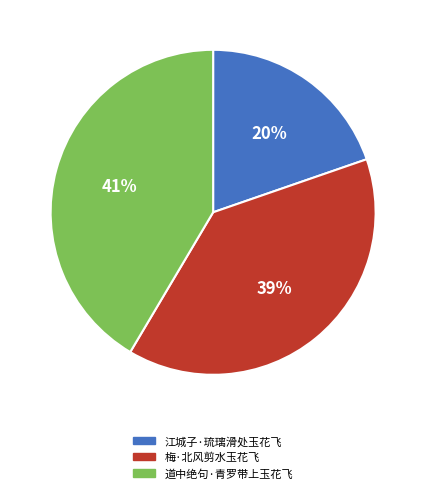

Do 道中绝句·青罗带上玉花飞 and 江城子·琉璃滑处玉花飞 together represent more than half of the pie?

Yes